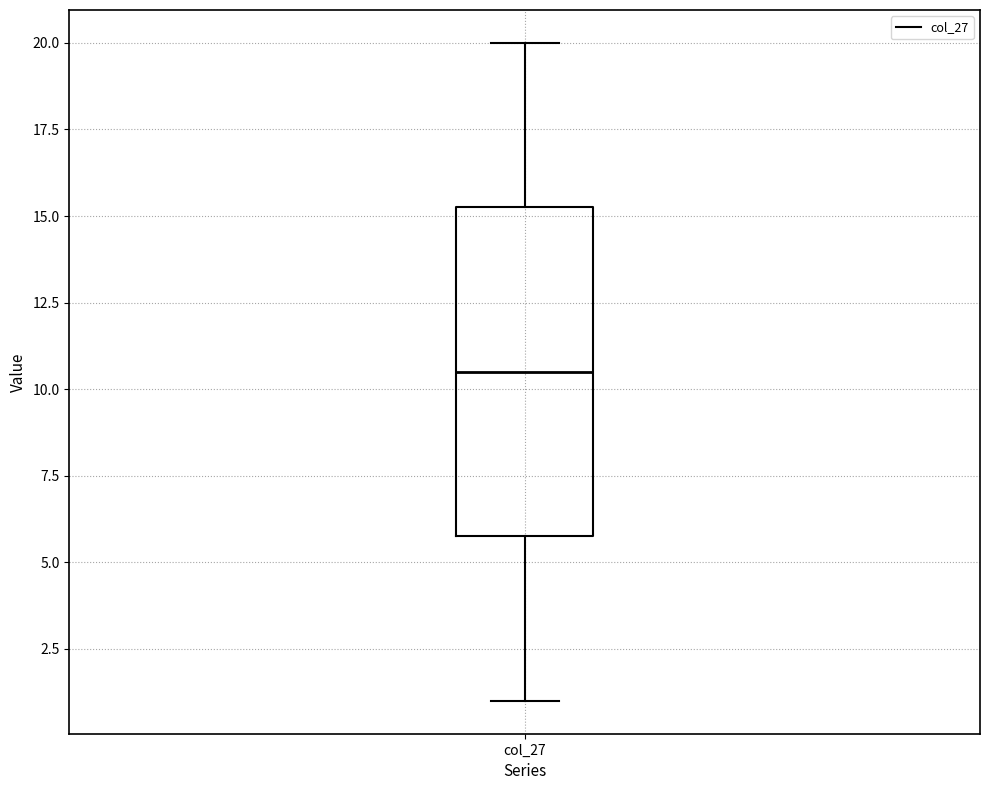

Where is the upper edge of the box for col_27 on the y-axis? The values are not printed on the chart, so give them approximately, as read against the axis.

15.5